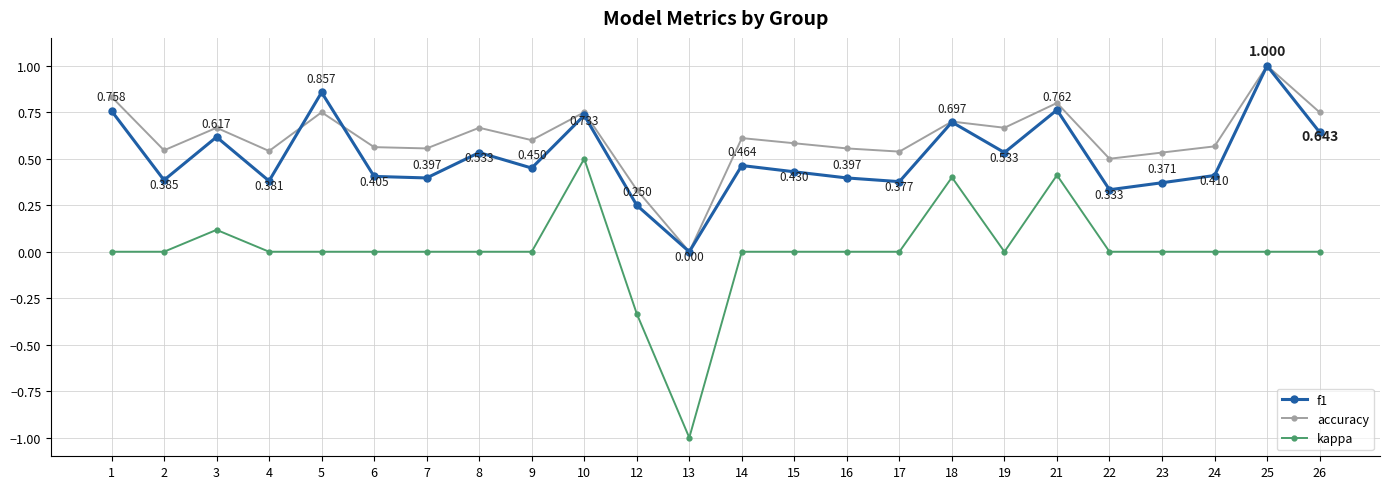

Rank the series by their average value, from lowest to highest.

kappa, f1, accuracy